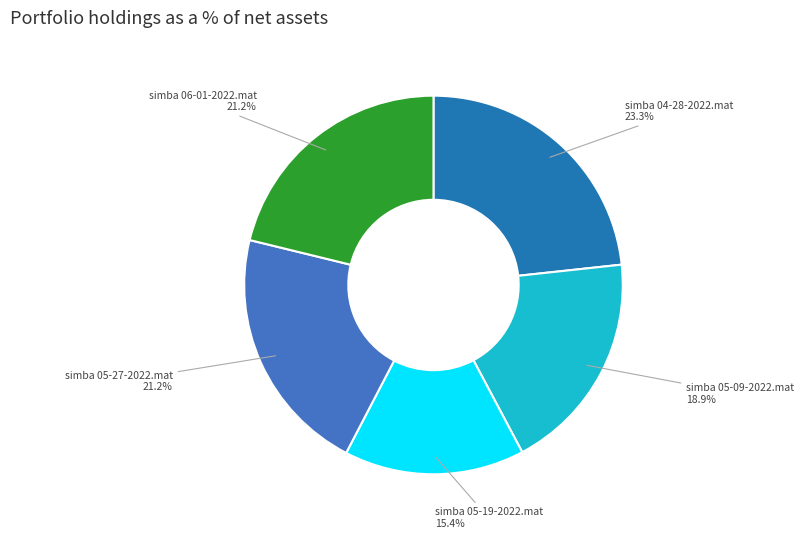

The simba 05-27-2022.mat slice represents 9% of the pie. True or false?

False